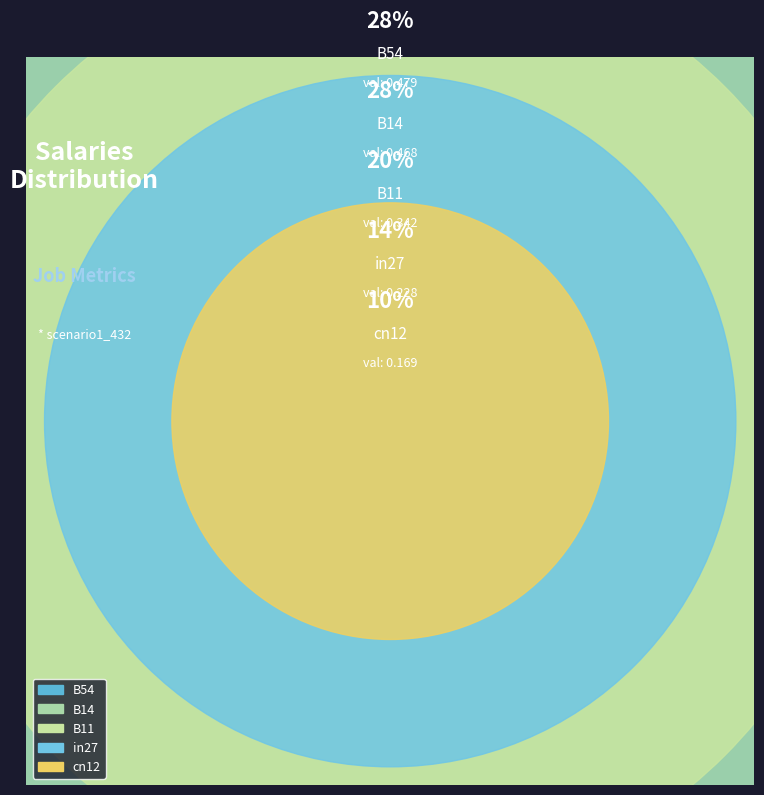

The B54 slice represents 28% of the pie. True or false?

True